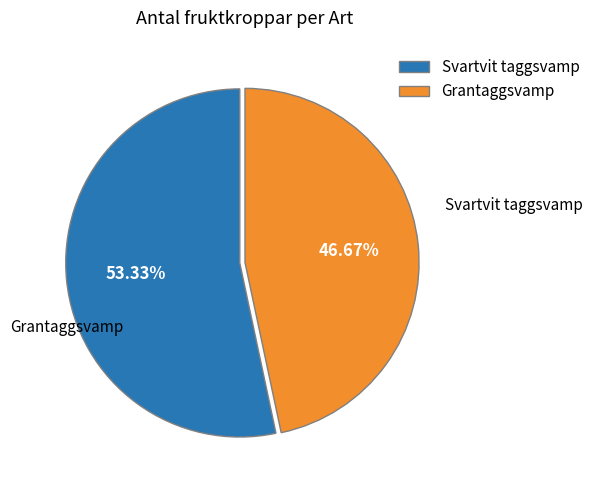

Which slice is the largest?

Svartvit taggsvamp